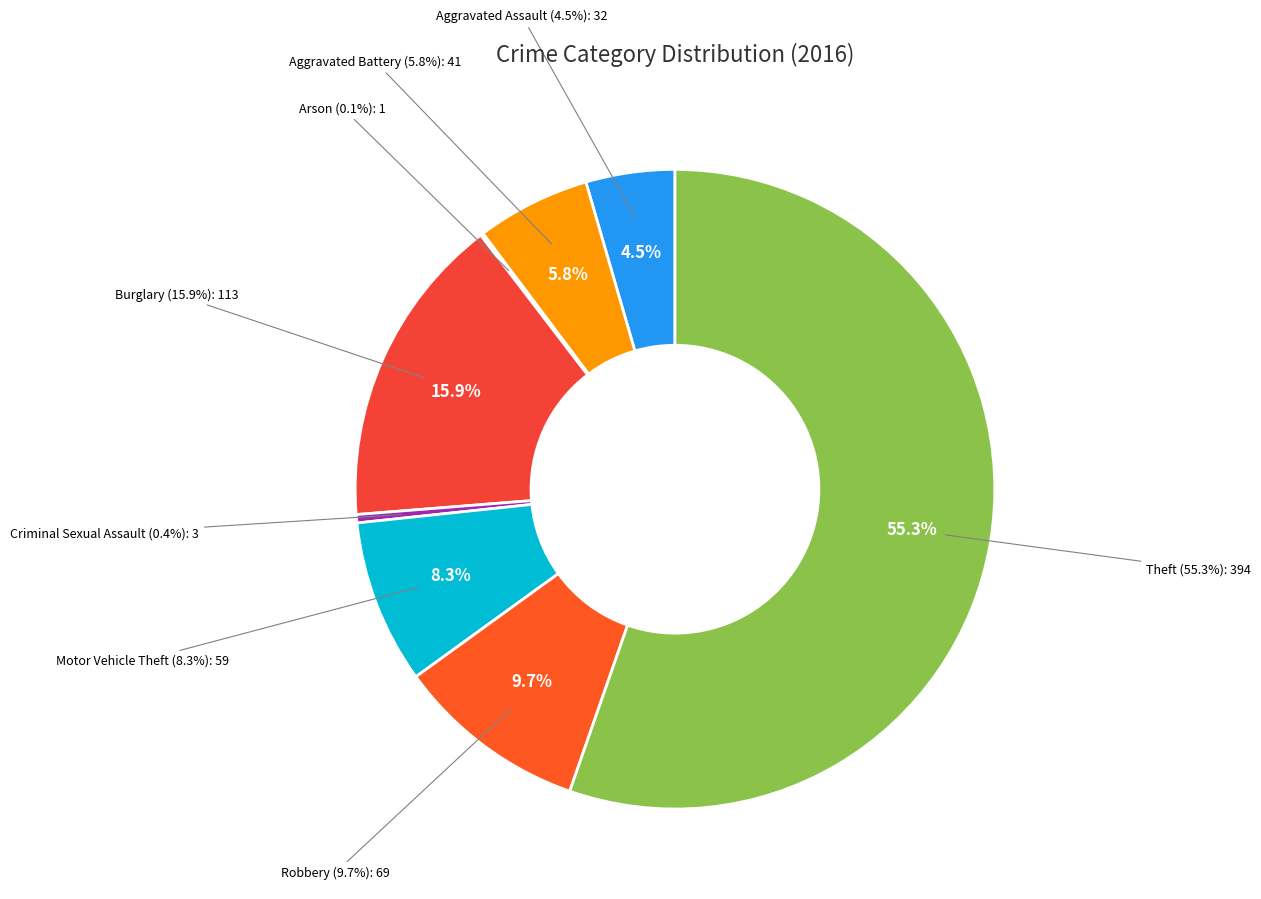

Count the number of slices in the pie.

8